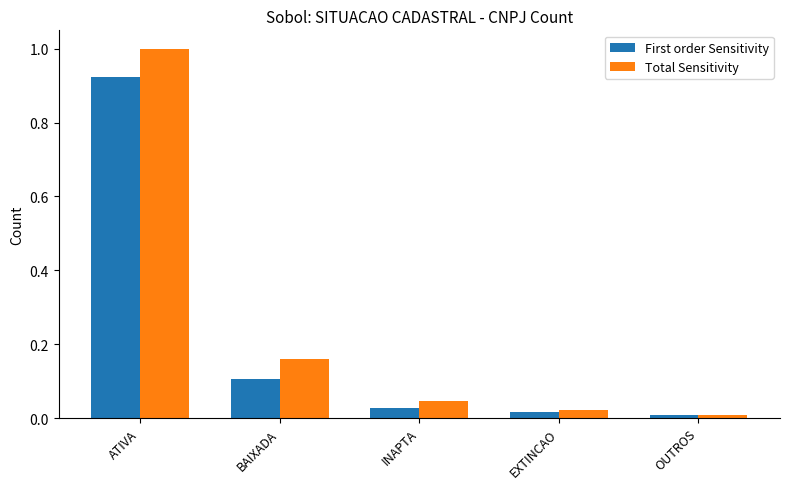

True or false: Total Sensitivity has a value of 0.1 at BAIXADA.

False